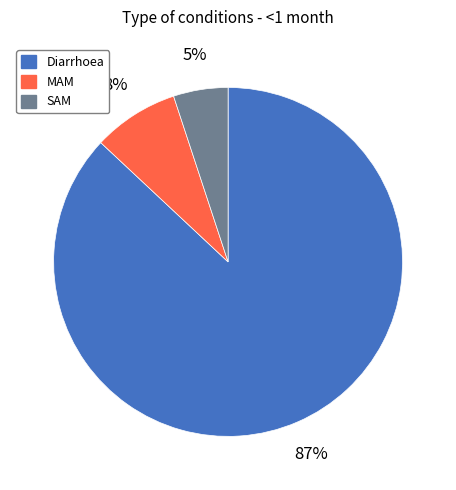

How many slices are in this pie chart?

3